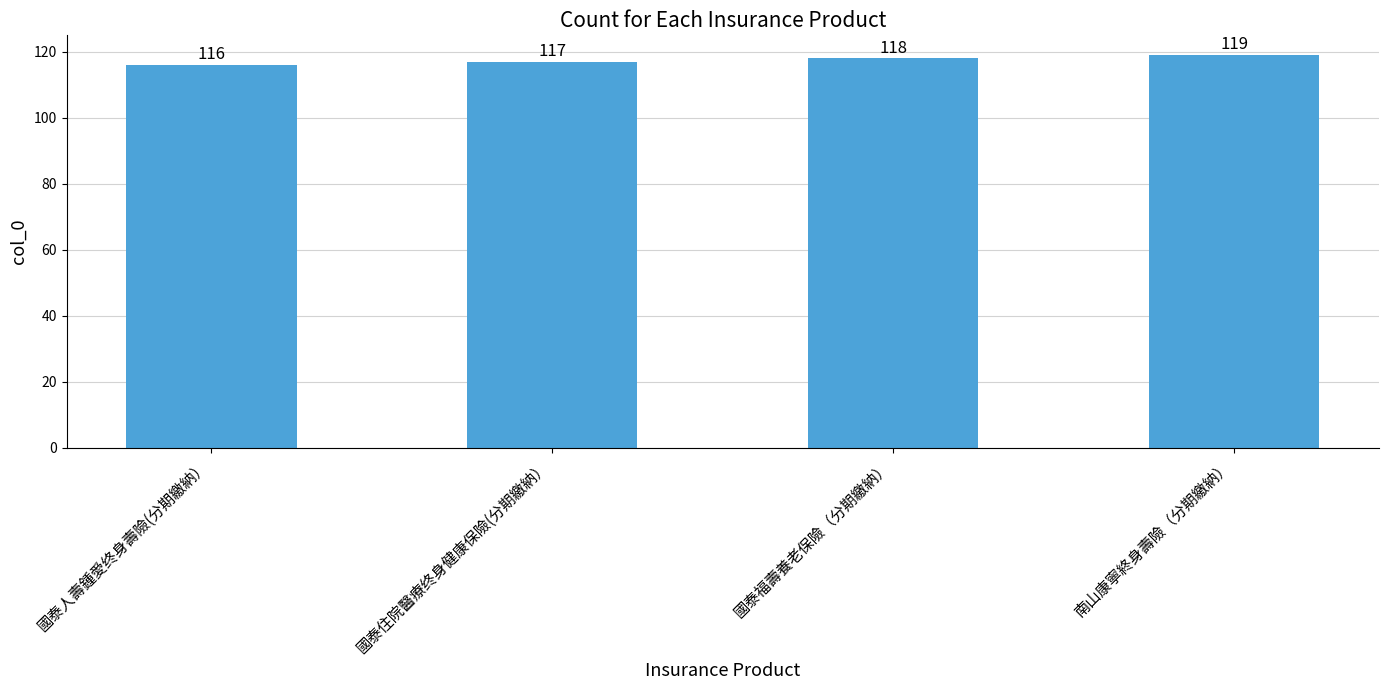

What is the change in value from 國泰福壽養老保險（分期繳納） to 南山康寧終身壽險（分期繳納）?

+1